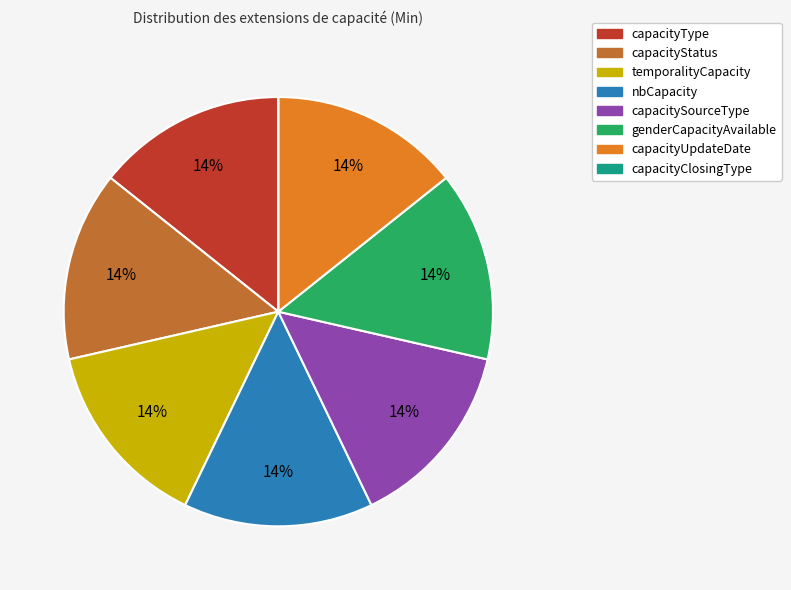

To the nearest percent, what portion does capacityUpdateDate represent?

14%